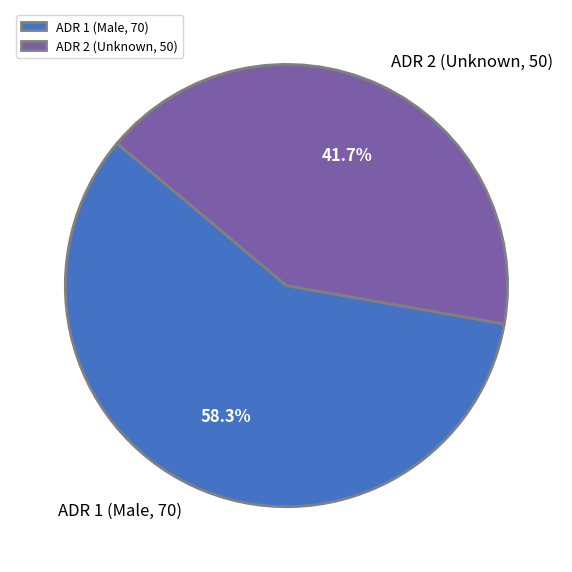

Is it true that ADR 2 (Unknown, 50) is 42% of the pie?

True